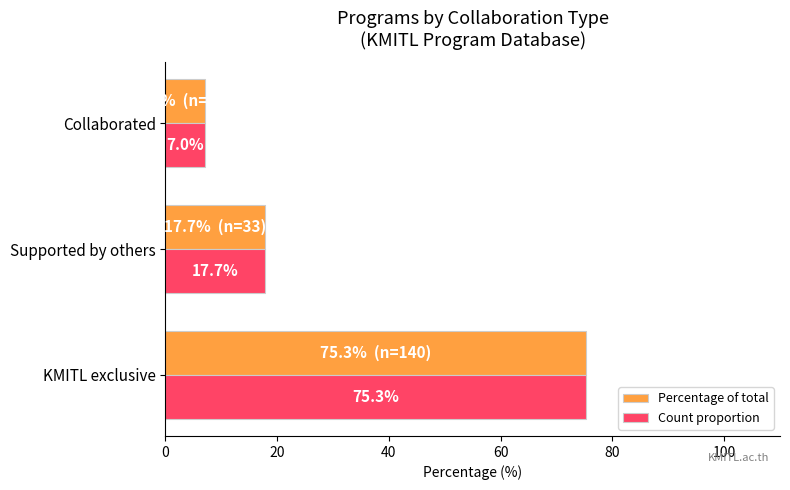

Rank the categories by Percentage of total value from lowest to highest.

Collaborated, Supported by others, KMITL exclusive